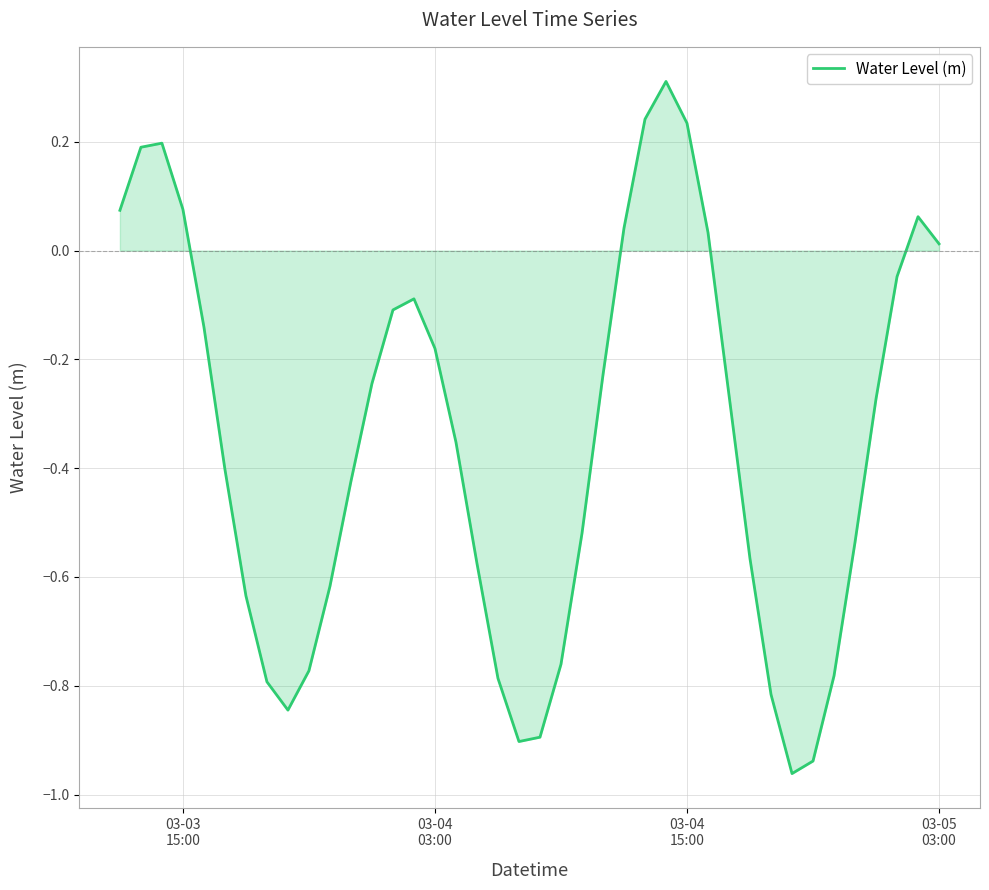

What is the greatest value displayed?

0.3